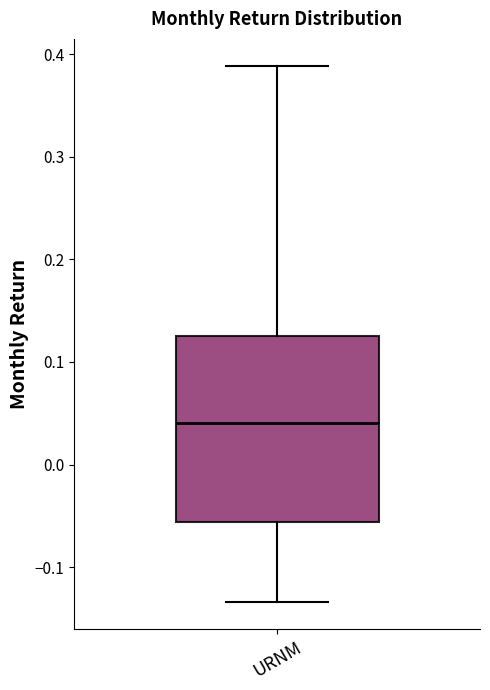

Read this box plot against the y-axis: the position of the median line, the range covered by the box, and the ends of both whiskers. The values are not printed on the chart, so give them approximately, as read against the axis.

median 0.04, box -0.06 to 0.12, whiskers -0.13 to 0.39